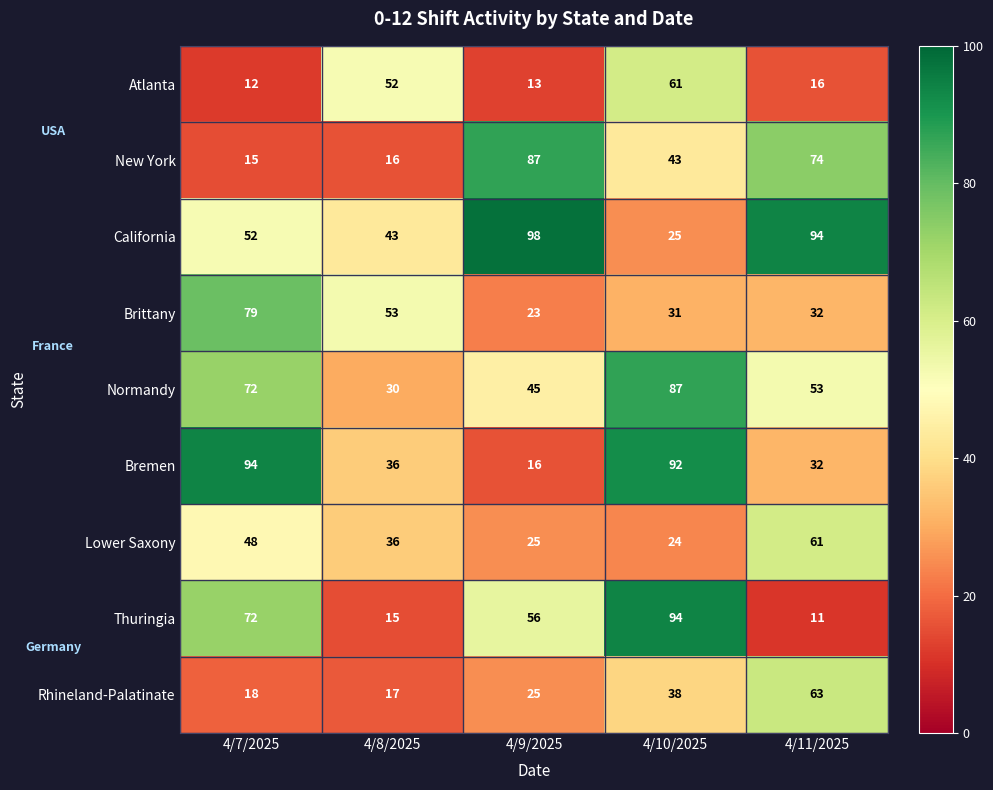

What is the difference between the Rhineland-Palatinate values at 4/7/2025 and 4/9/2025?

7